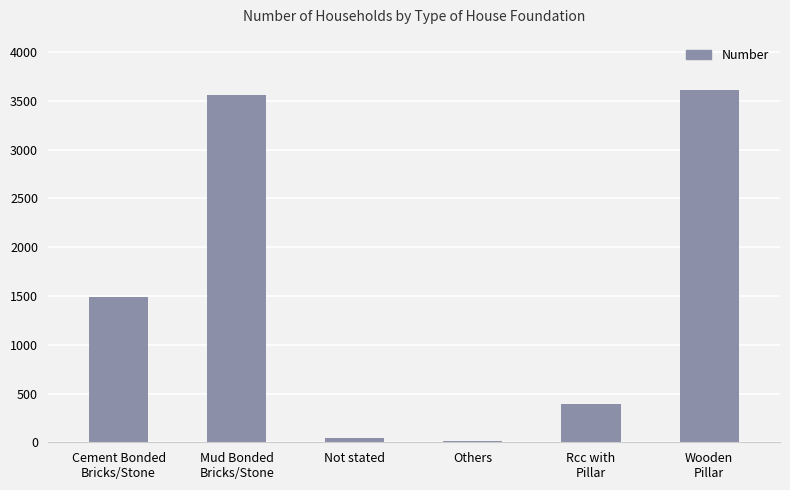

What is the label of the 4th bar from the left?

Others